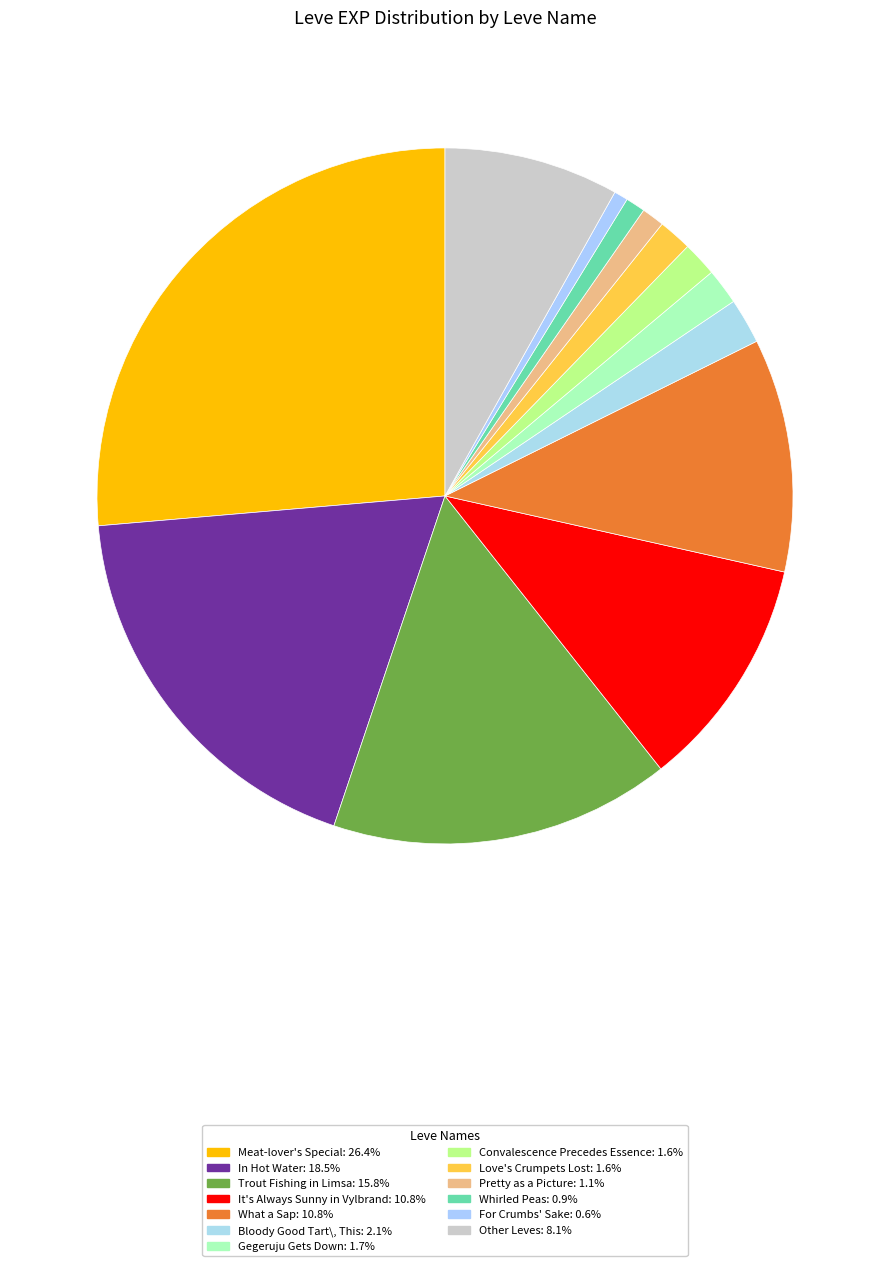

How many segments does this pie chart have?

13